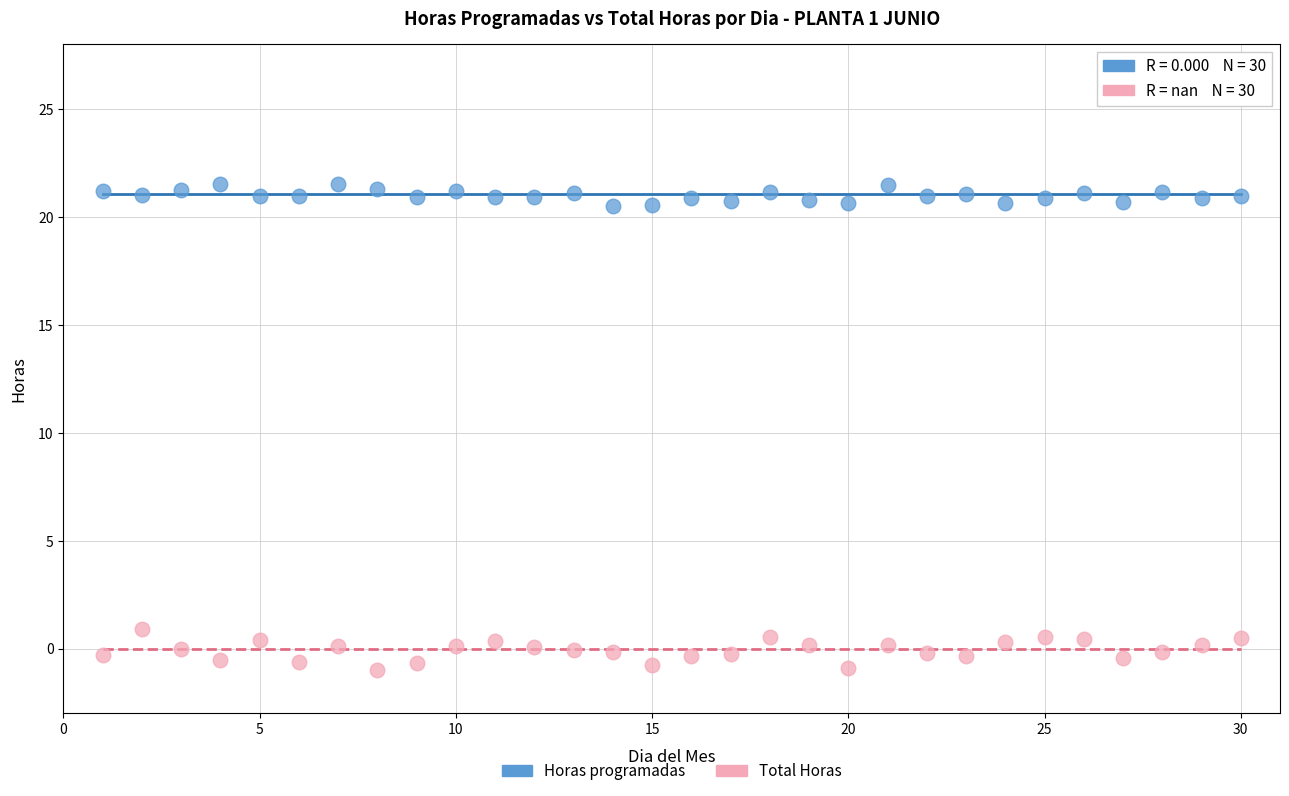

What are all the series names shown in the legend?

Horas programadas, Total Horas